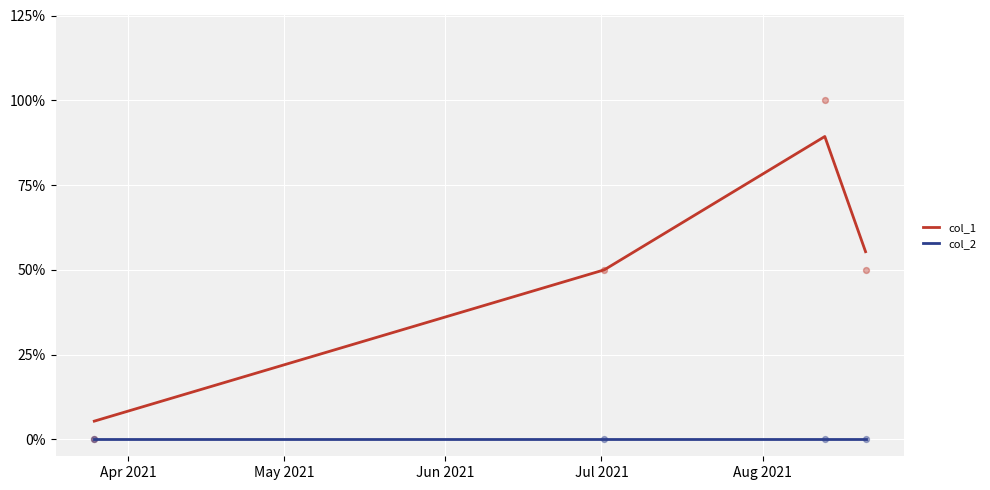

Which series contains the highest Y value?

col_1